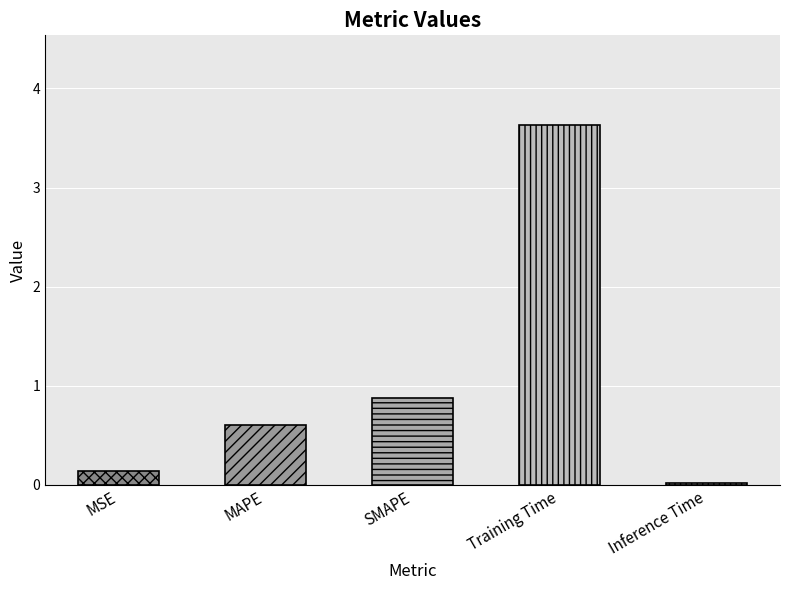

Are the bars horizontal?

No